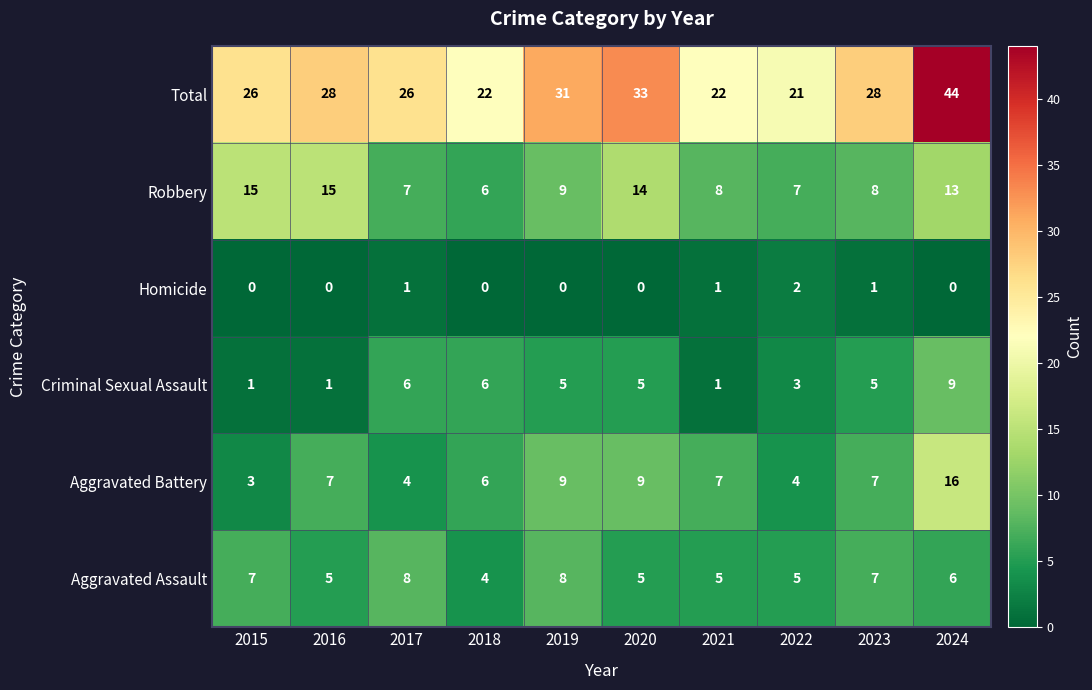

Which series has the largest total across all categories?

Total